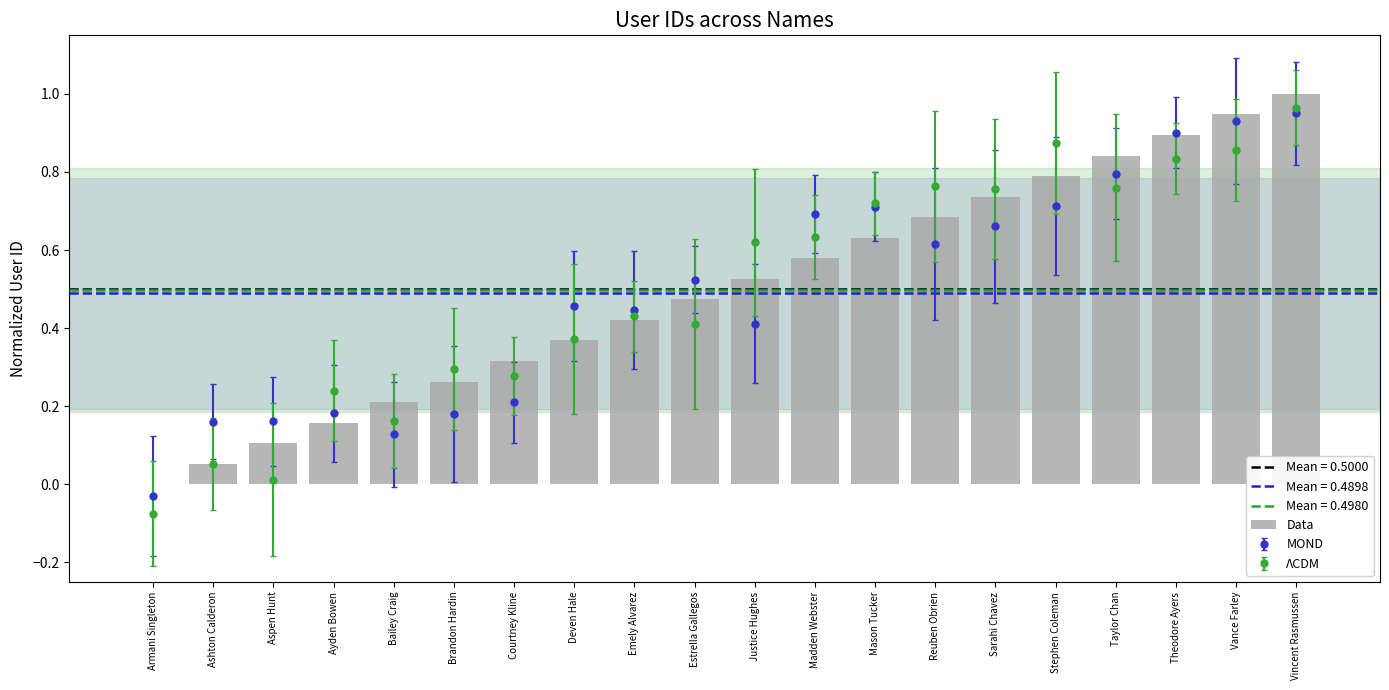

Between Mason Tucker and Ashton Calderon, which is larger?

Mason Tucker